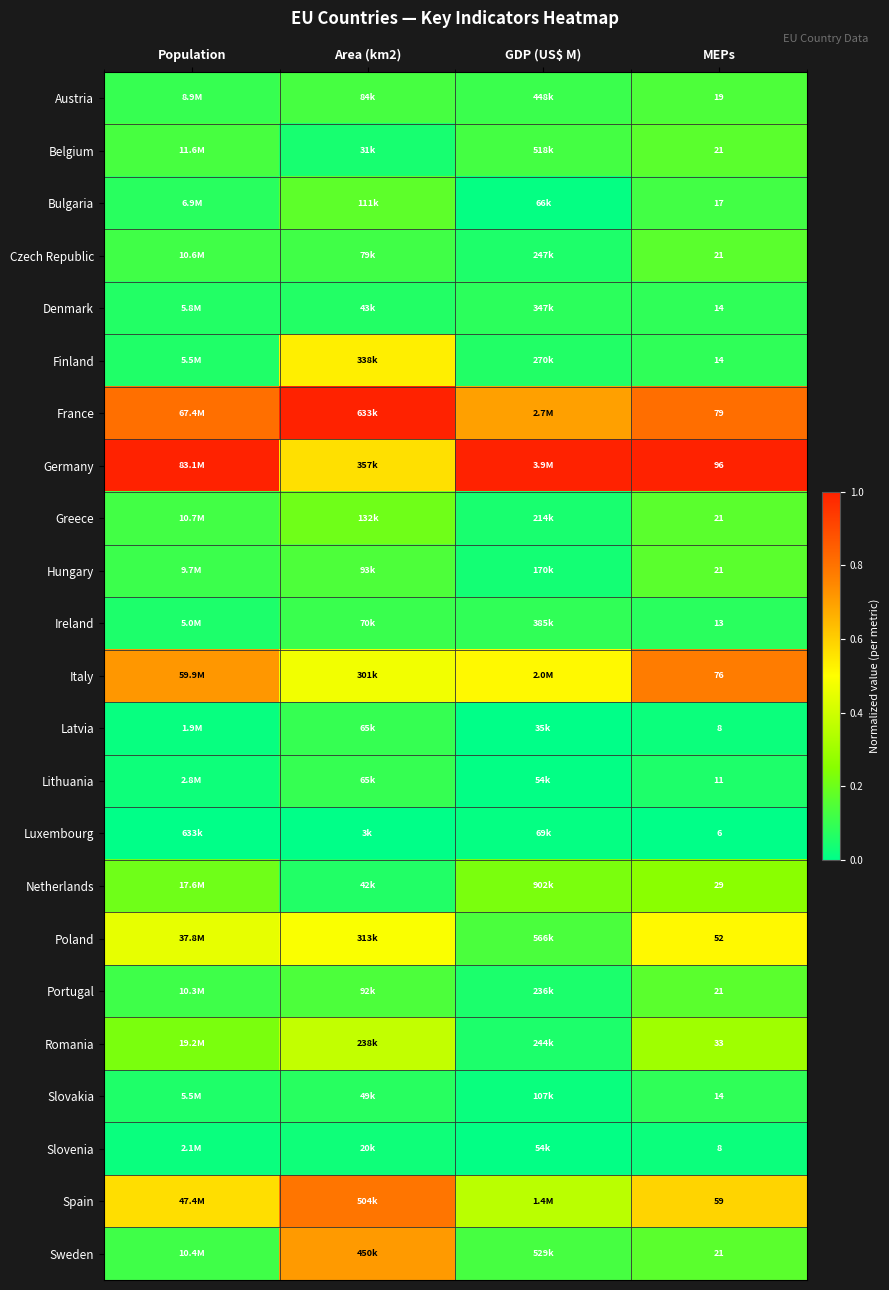

Which category has the highest value across all series?

Area (km2)